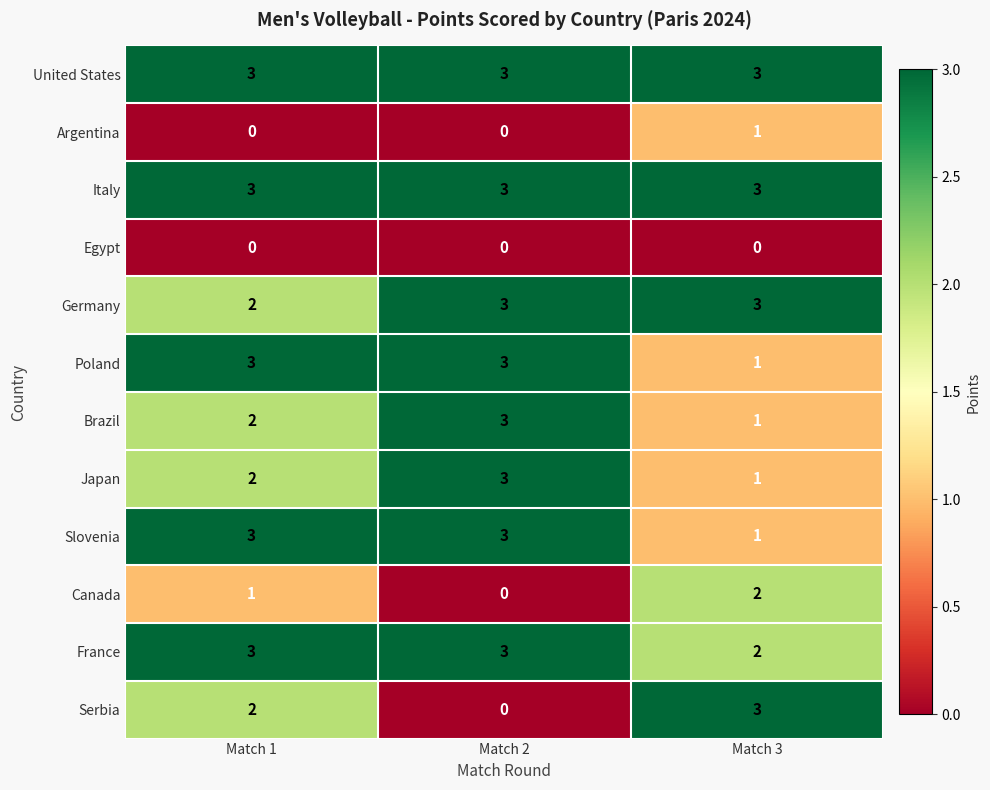

Between Match 2 and Match 3, which series saw the biggest shift?

Serbia